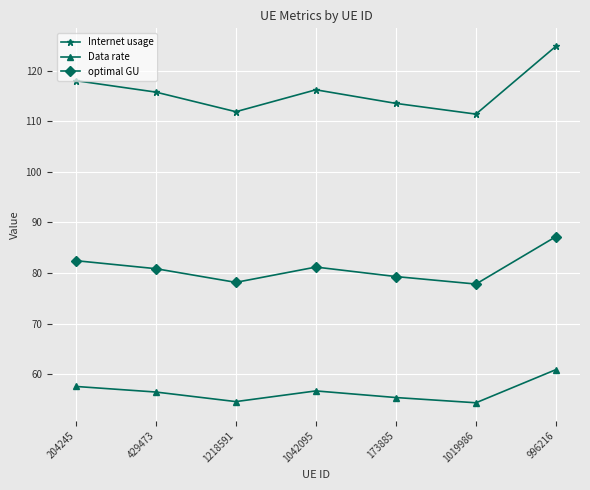

Which series has the widest spread of values?

Internet usage